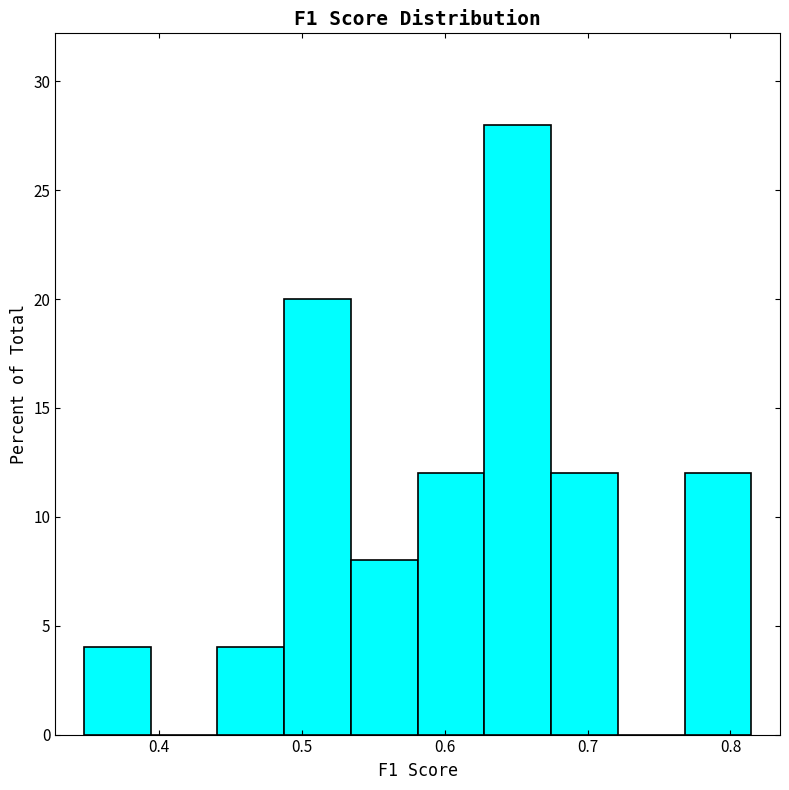

Reading left to right, transcribe this chart: for each bar, give the range it covers on the x-axis and its height. Neither the bar edges nor the heights are printed on the chart, so give them approximately, as read against the axes.

0.35 to 0.39: 4
0.39 to 0.44: 0
0.44 to 0.49: 4
0.49 to 0.53: 20
0.53 to 0.58: 8
0.58 to 0.63: 12
0.63 to 0.67: 28
0.67 to 0.72: 12
0.72 to 0.77: 0
0.77 to 0.81: 12